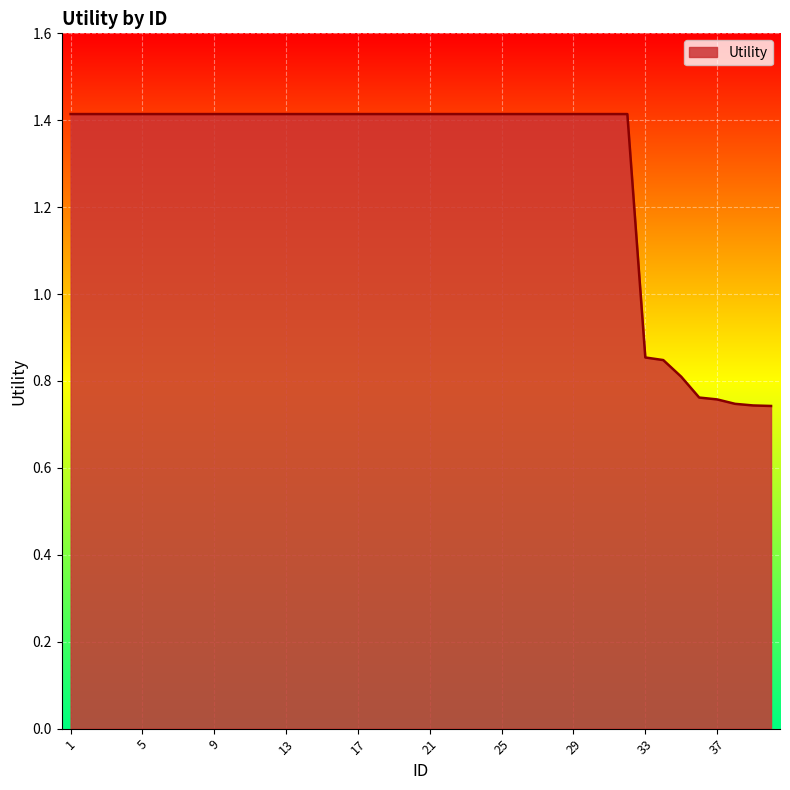

What is the maximum value shown in the chart?

1.4